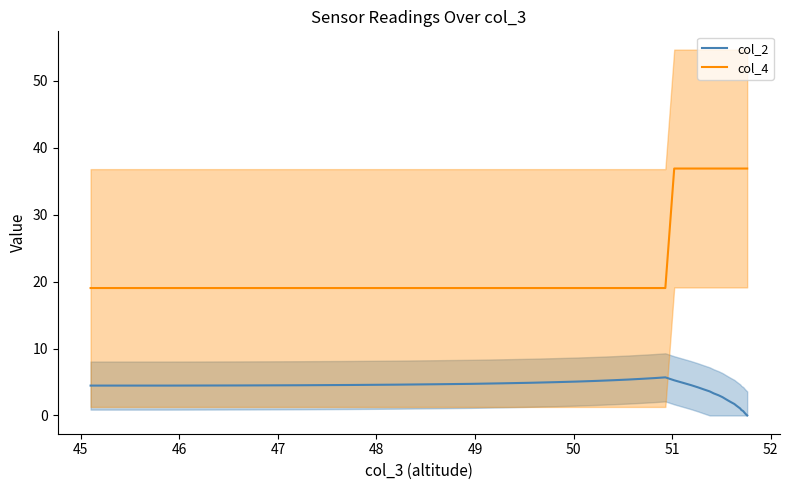

True or false: col_4 and col_2 cross at least once.

False